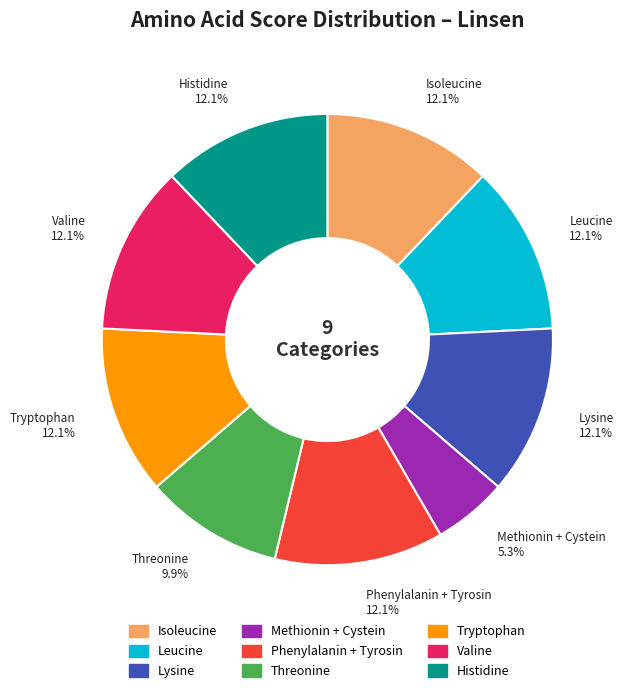

How many segments does this pie chart have?

9